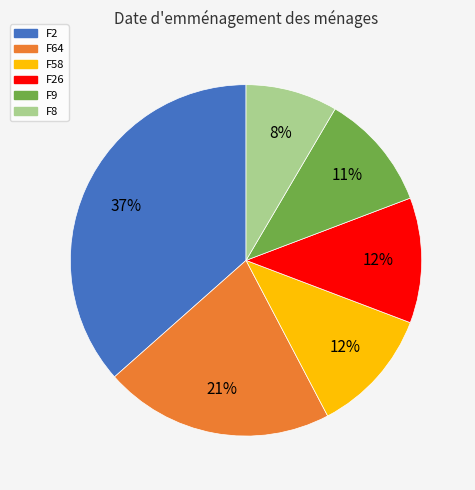

Is there any slice that represents more than half of the pie?

No